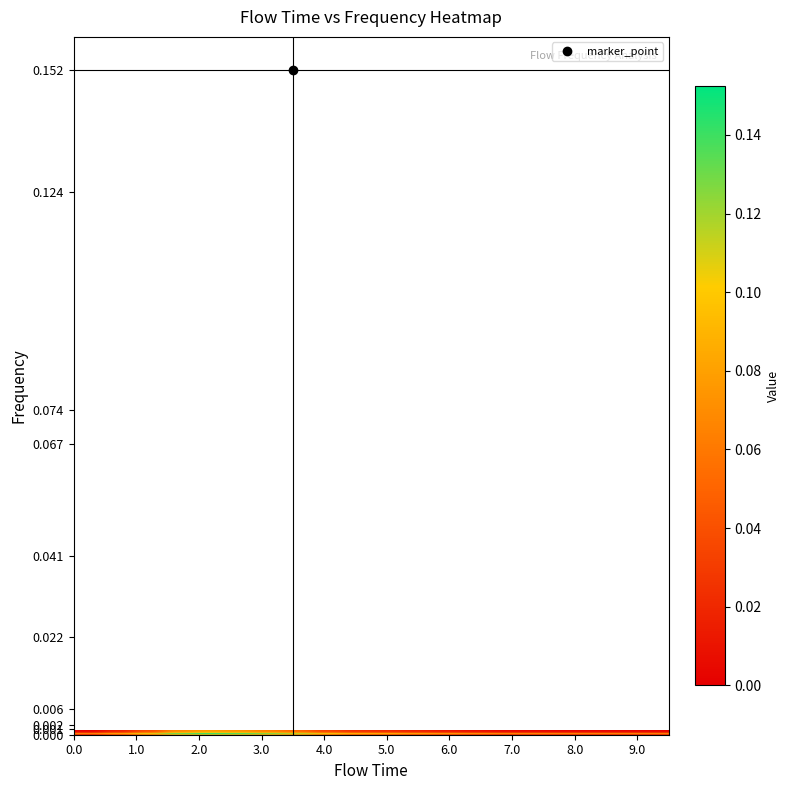

How many series are shown in this chart?

20